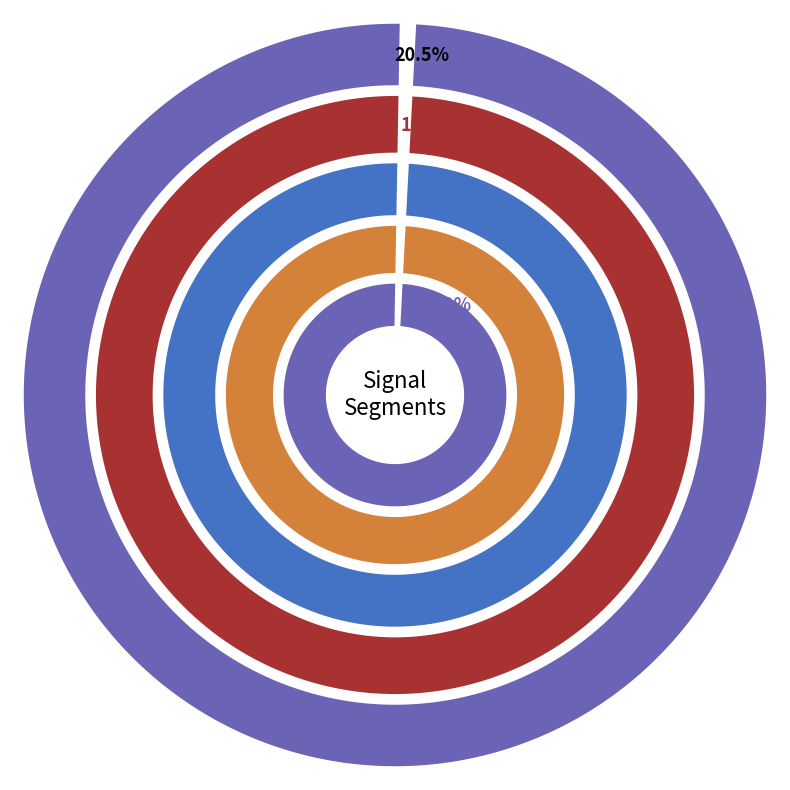

Combined, what portion of the pie is signal segment 4 and signal segment 1?

46.7%